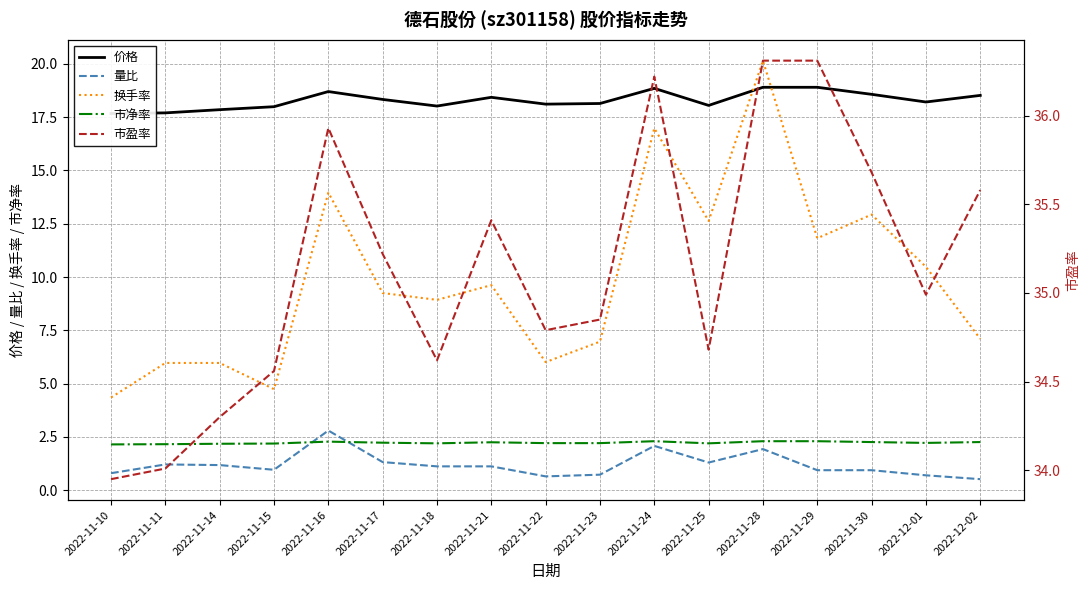

At how many categories does at least one series exceed 6?

17